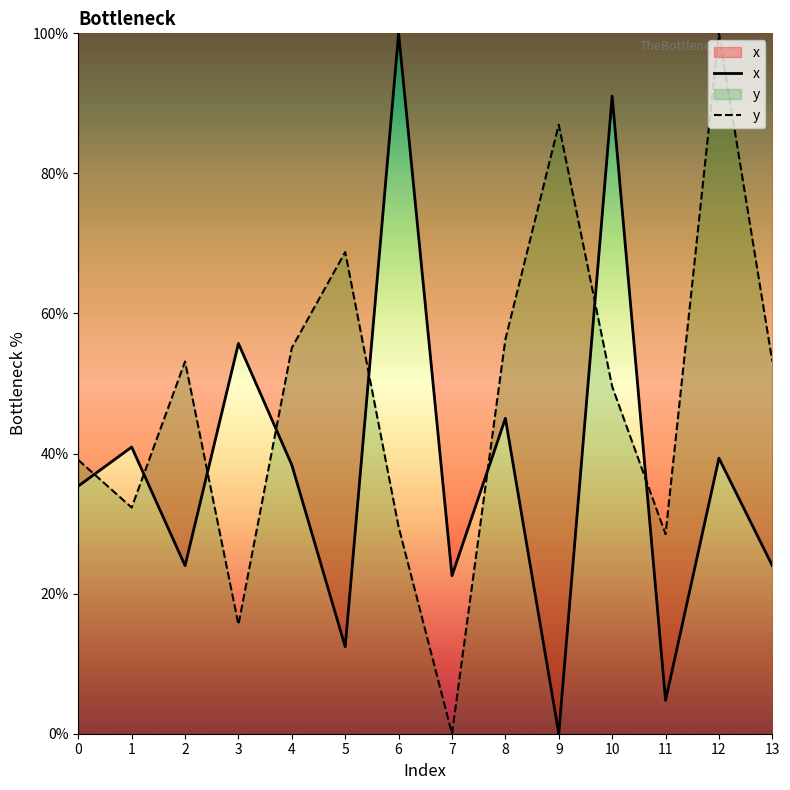

Reading right to left, extract all data points from this chart.

x: 24.0	39.3	4.8	91.0	0.0	45.0	22.6	100.0	12.4	38.4	55.7	24.0	40.9	35.4
y: 53.1	100.0	28.5	49.6	87.0	56.3	0.0	29.5	68.8	55.1	15.6	53.1	32.3	39.1